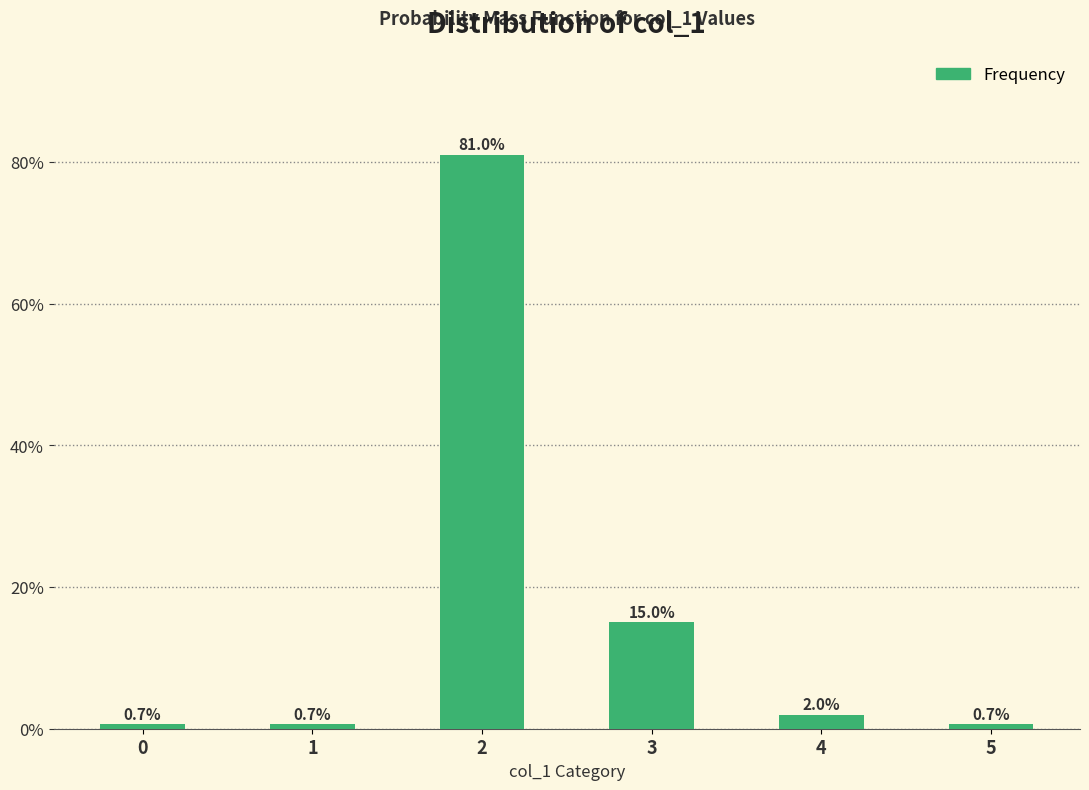

Which has a higher value, 3 or 4?

3